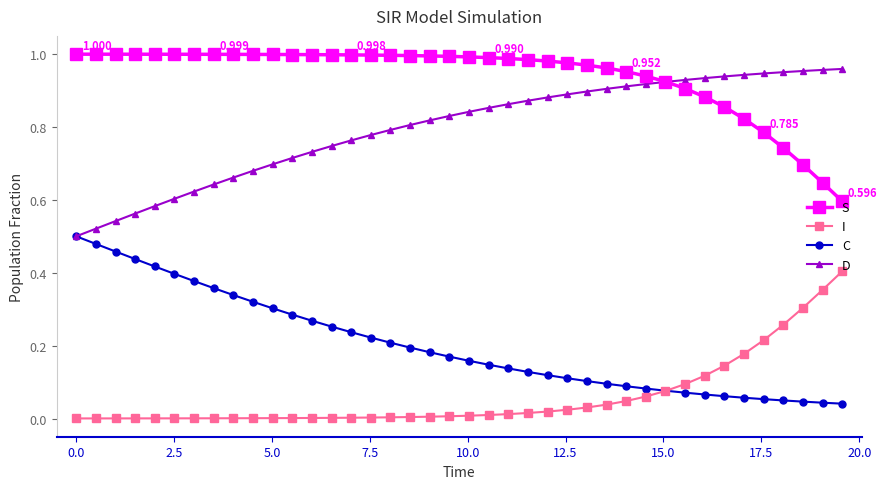

Which series has the largest total across all categories?

S